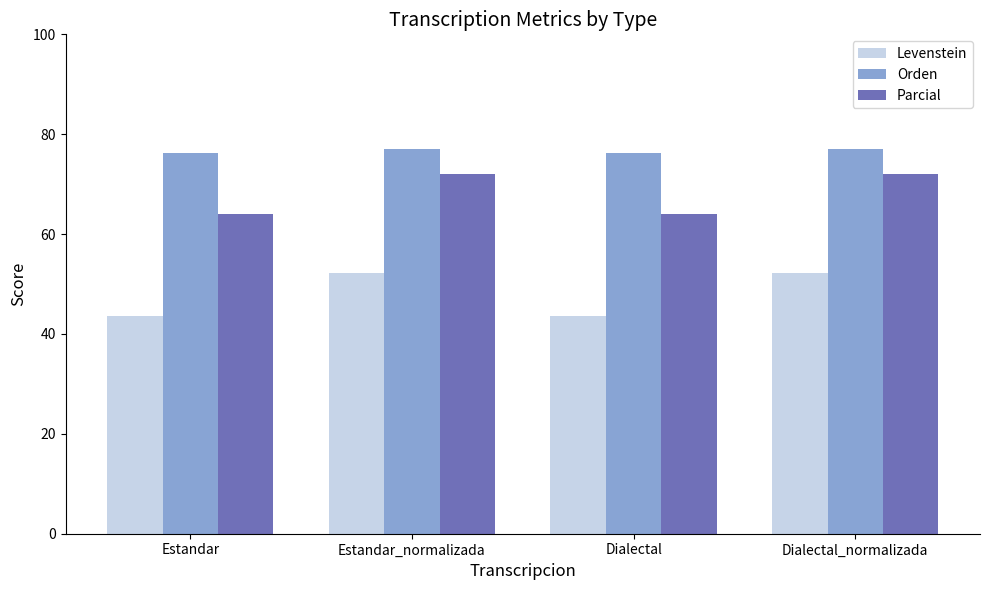

How many data points does each series have?

4